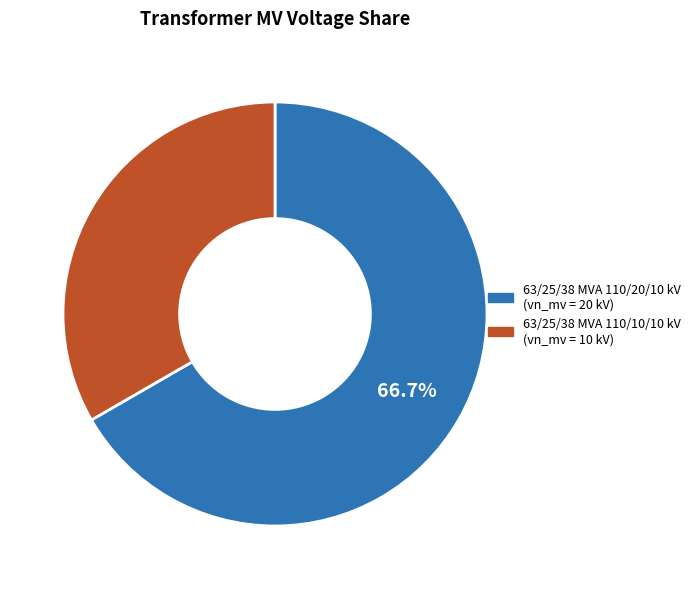

Is 63/25/38 MVA 110/20/10 kV the majority of the pie?

Yes